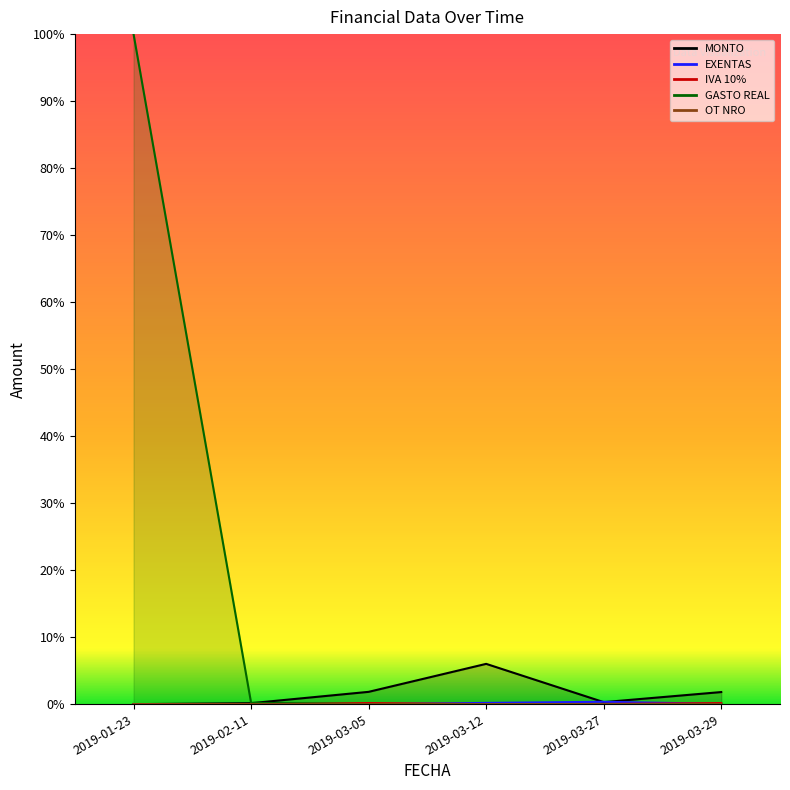

The value of OT NRO at 2019-03-27 is -0.0. True or false?

False